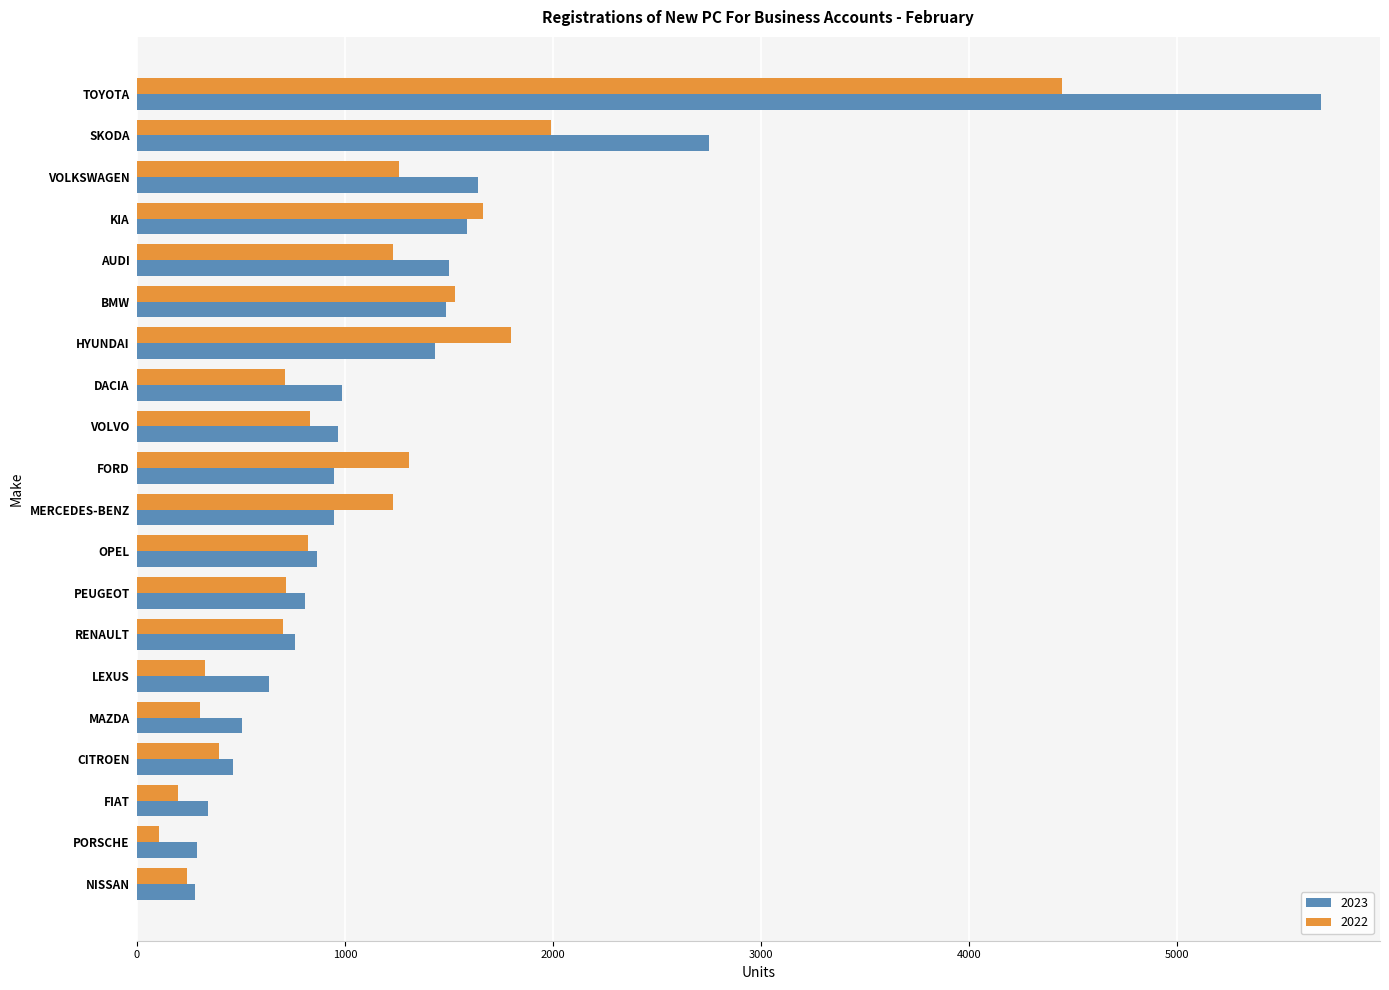

Rank the series by their maximum value, from highest to lowest.

2023, 2022